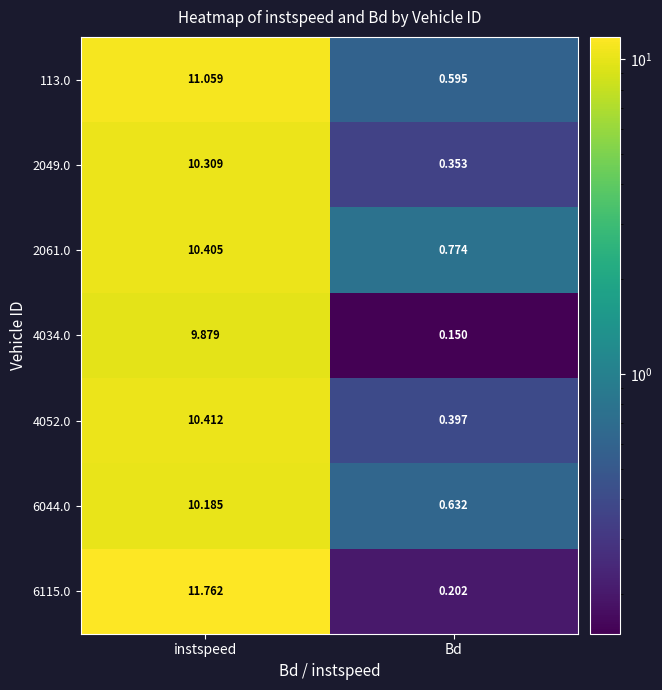

At which label is 2049.0 closest to 5?

Bd